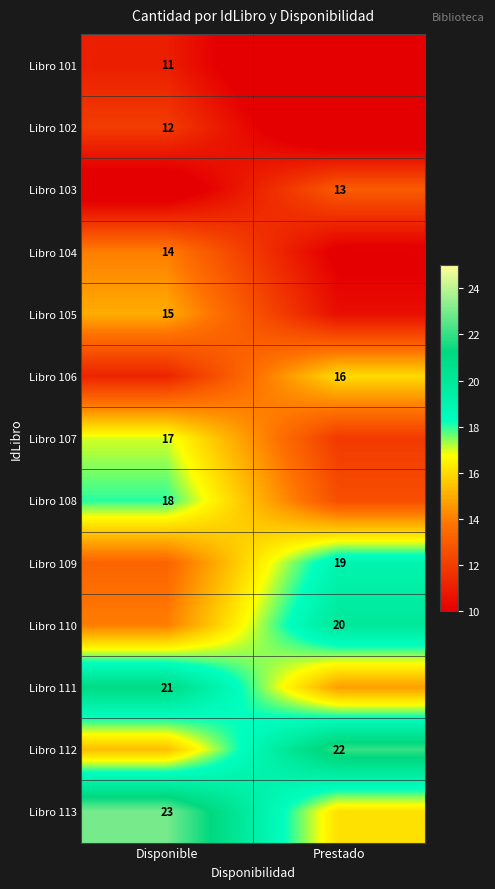

Is the value of Libro 107 at Disponible greater than the value of Libro 101 at Disponible?

Yes